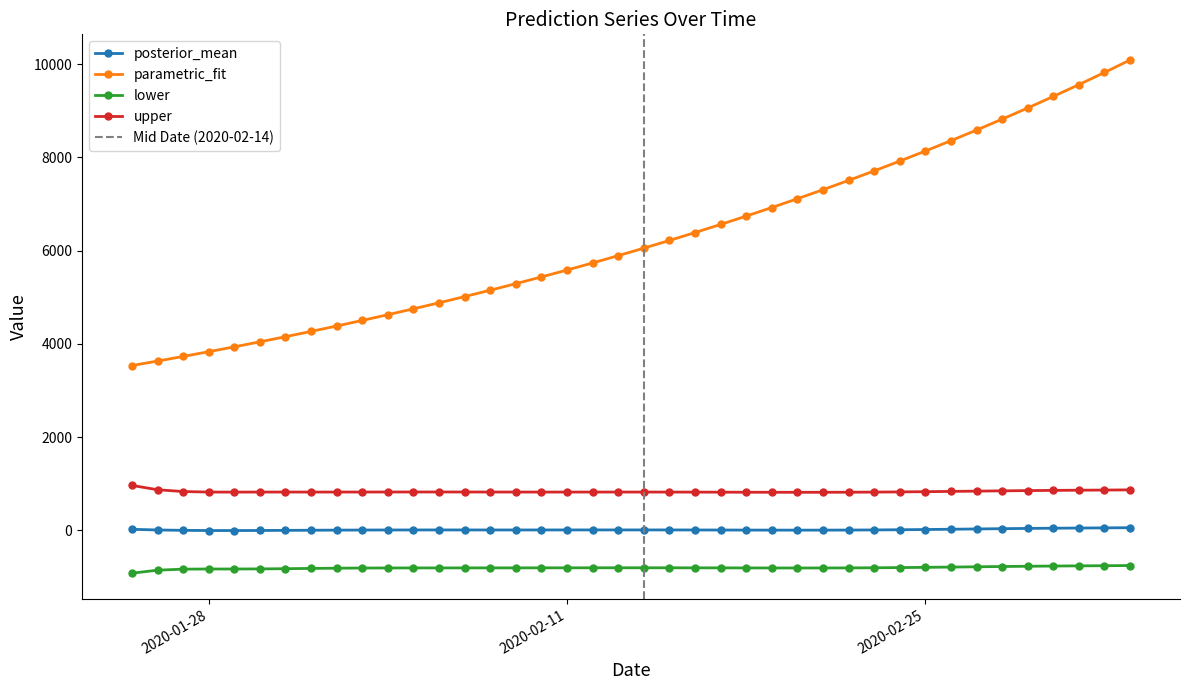

The value of upper at 2020-02-17 is 819.2. True or false?

True